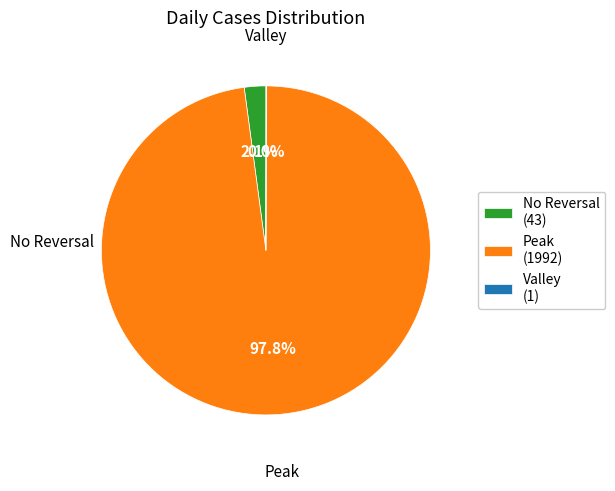

Which has a higher value, Peak (1992) or No Reversal (43)?

Peak (1992)